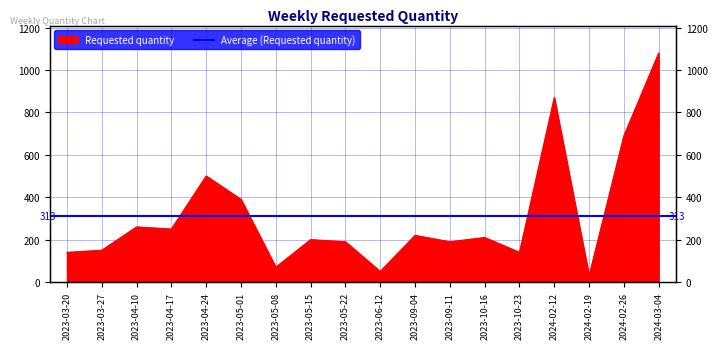

Reading right to left, what are all the values shown in this chart?

2024-03-04=1080	2024-02-26=690	2024-02-19=30	2024-02-12=870	2023-10-23=140	2023-10-16=210	2023-09-11=190	2023-09-04=220	2023-06-12=50	2023-05-22=190	2023-05-15=200	2023-05-08=70	2023-05-01=390	2023-04-24=500	2023-04-17=250	2023-04-10=260	2023-03-27=150	2023-03-20=140